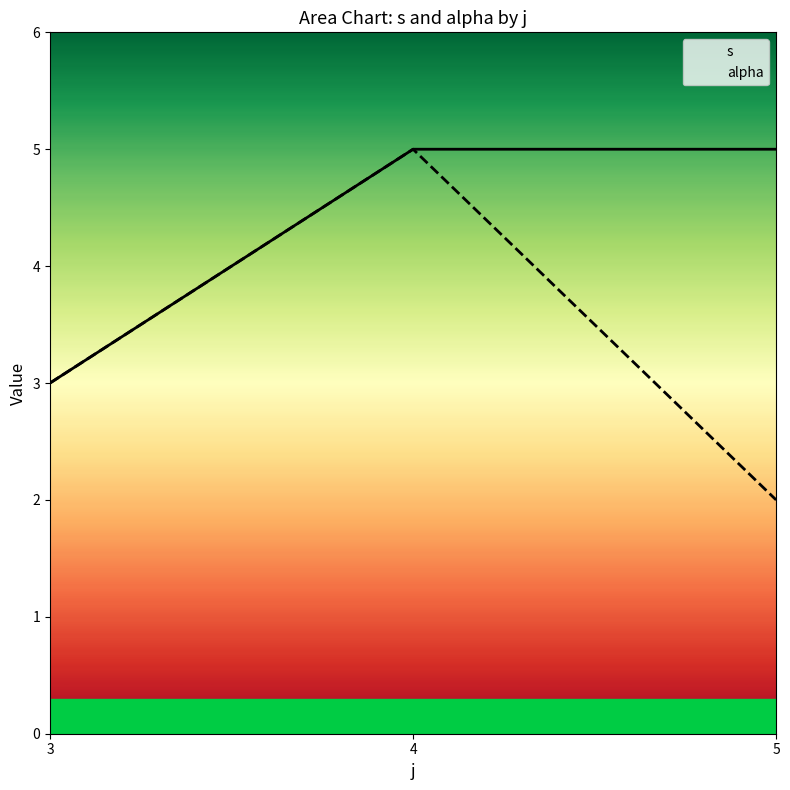

What is the approximate value of s at 5?

5